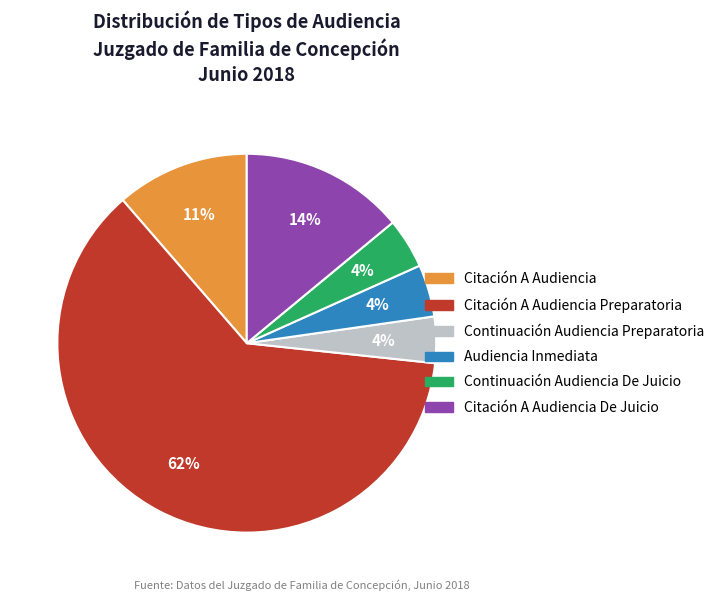

To the nearest percent, what is the average slice percentage?

17%